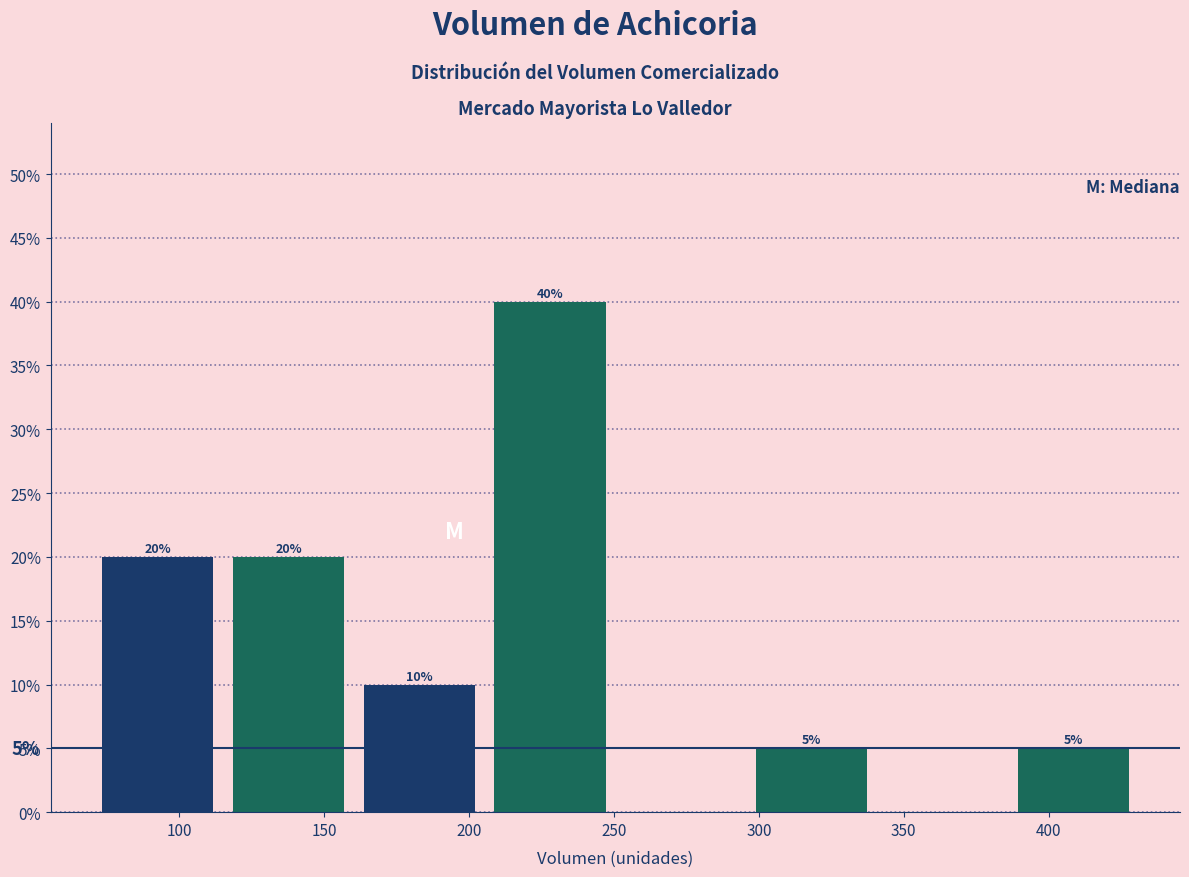

Over which range of the x-axis is the bar tallest?

205 to 250